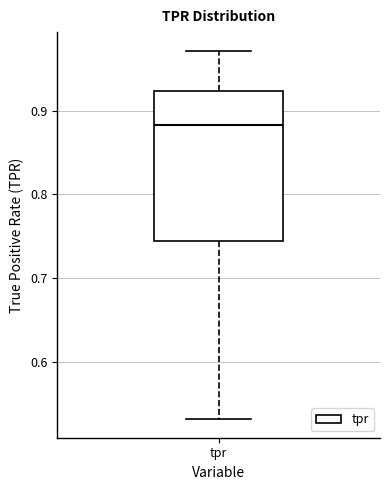

Where is the upper edge of the box for tpr on the y-axis? The values are not printed on the chart, so give them approximately, as read against the axis.

0.92